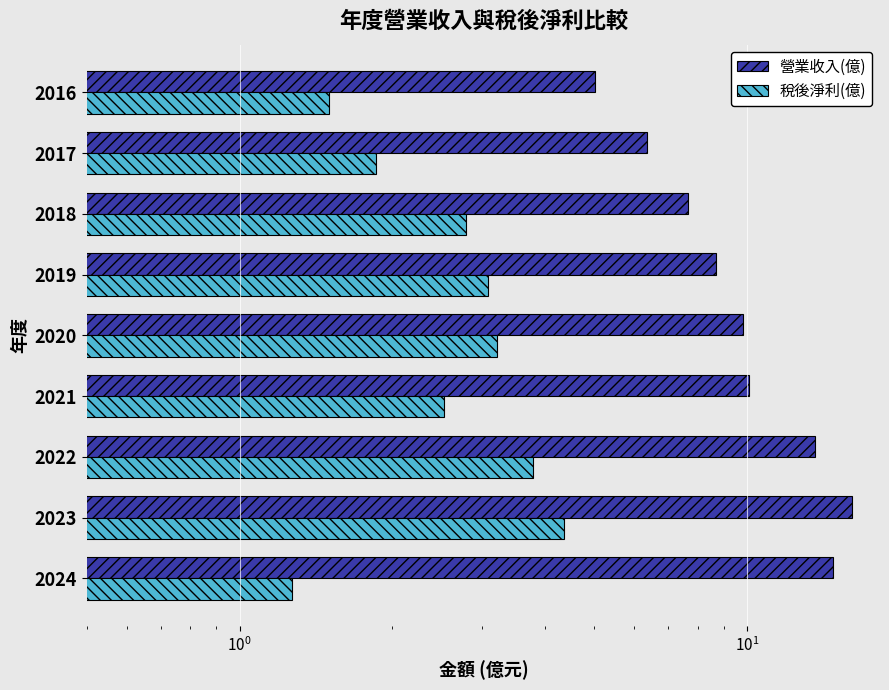

Which series has the largest total across all categories?

營業收入(億)